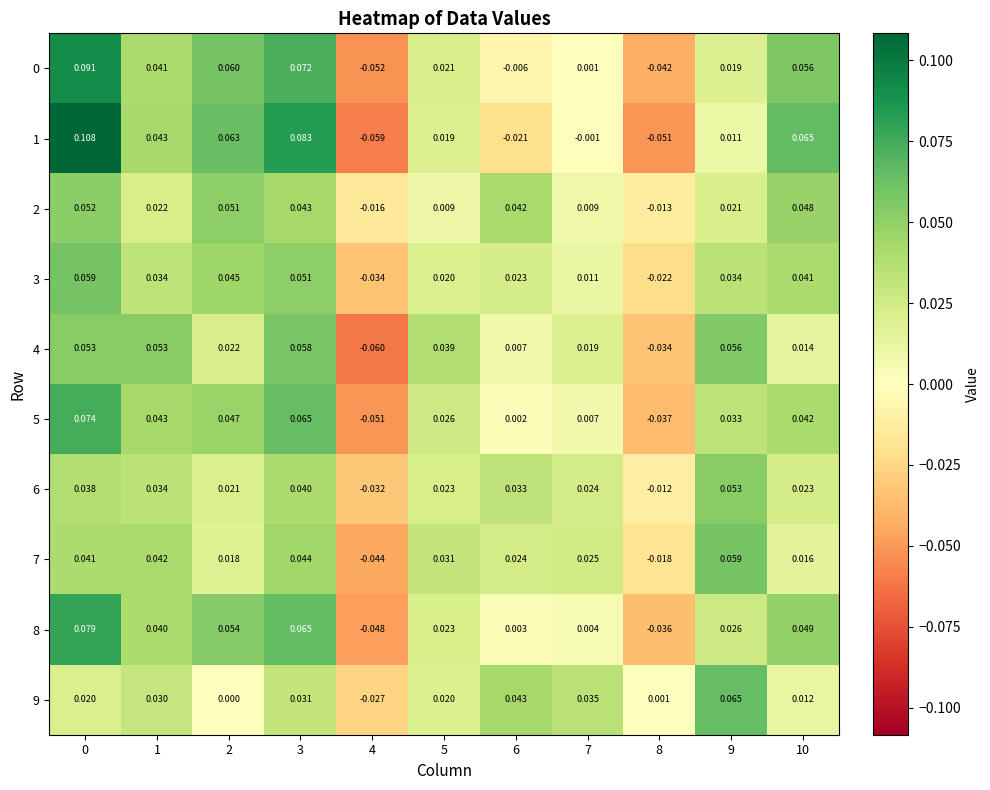

How many data points in 8 are less than 0?

2